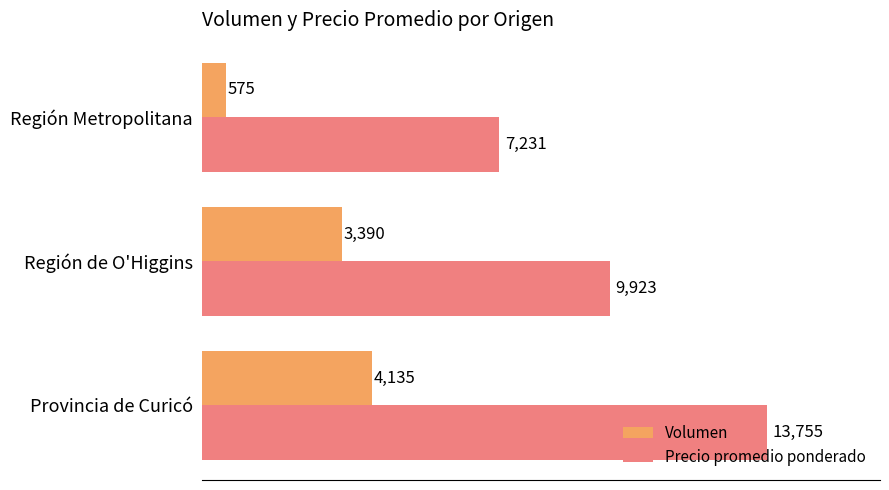

How many data points does each series have?

3